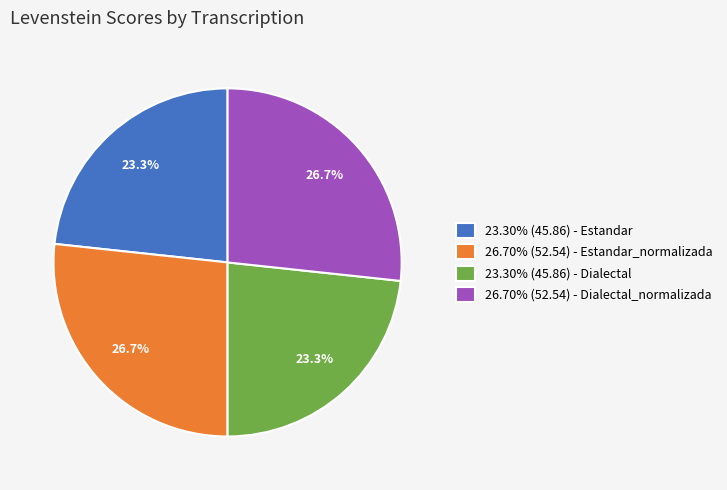

Count the number of slices in the pie.

4